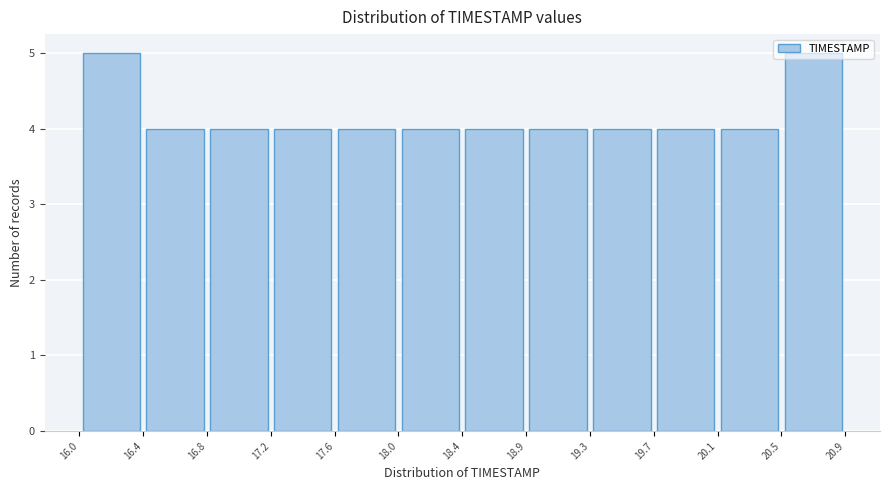

Reading left to right, transcribe this chart: for each bar, give the range it covers on the x-axis and its height. The values are not printed on the chart, so give them approximately, as read against the axis.

16.0 to 16.4: 5
16.4 to 16.8: 4
16.8 to 17.2: 4
17.2 to 17.6: 4
17.6 to 18.0: 4
18.0 to 18.4: 4
18.4 to 18.9: 4
18.9 to 19.3: 4
19.3 to 19.7: 4
19.7 to 20.1: 4
20.1 to 20.5: 4
20.5 to 20.9: 5